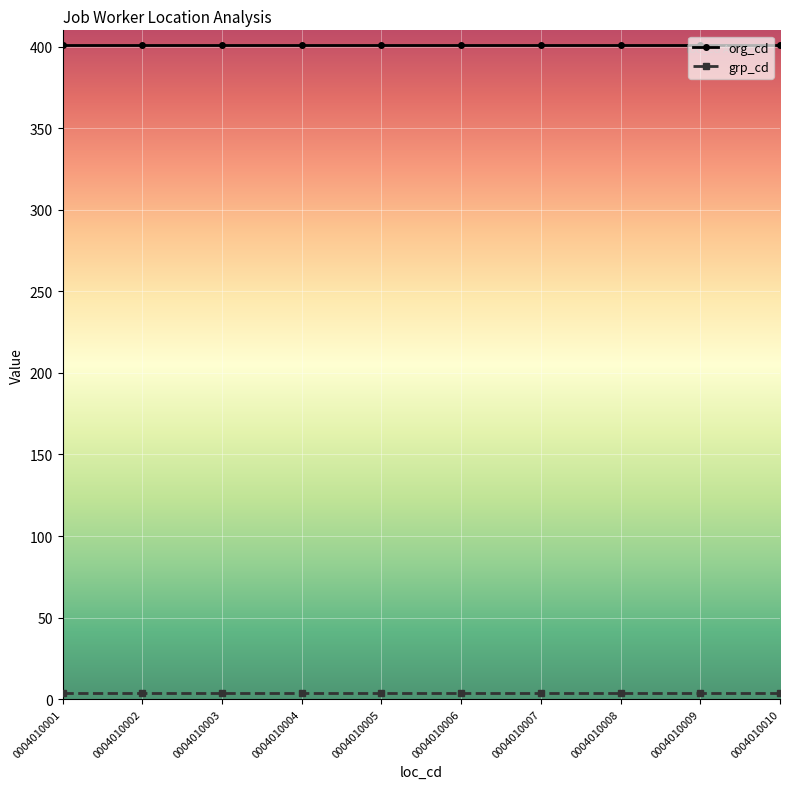

What is the greatest value displayed?

401